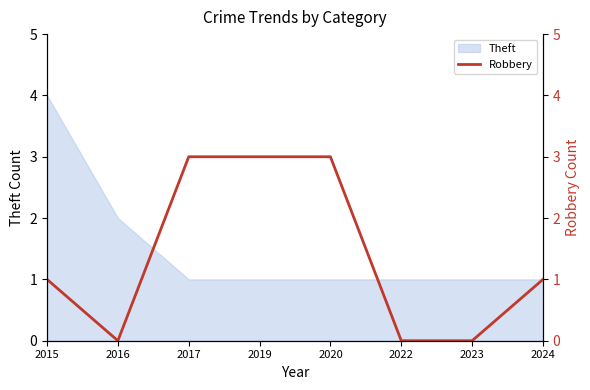

How many lines are shown in the chart?

1